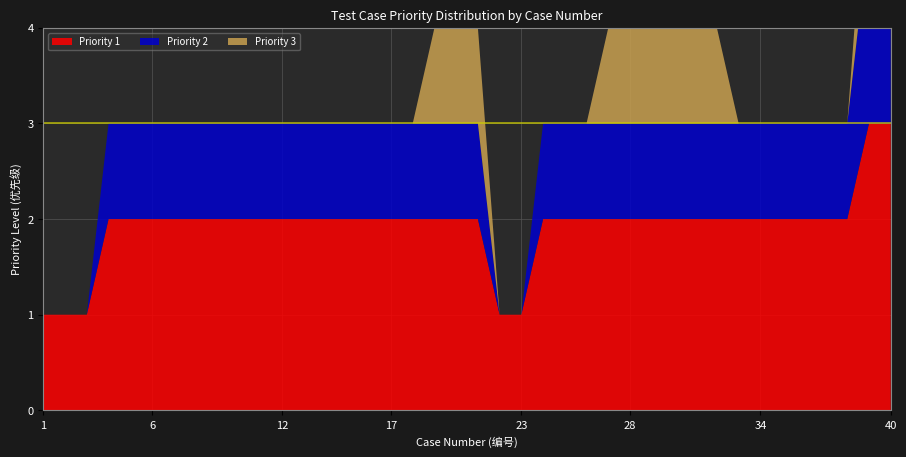

Reading right to left, transcribe all the data shown in this chart.

Priority 1: 40=3	39=3	38=2	37=2	36=2	35=2	34=2	33=2	32=2	31=2	30=2	29=2	28=2	27=2	26=2	25=2	24=2	23=1	22=1	21=2	20=2	19=2	18=2	17=2	16=2	15=2	14=2	13=2	12=2	11=2	10=2	9=2	8=2	7=2	6=2	5=2	4=2	3=1	2=1	1=1
Priority 2: 40=2	39=2	38=1	37=1	36=1	35=1	34=1	33=1	32=1	31=1	30=1	29=1	28=1	27=1	26=1	25=1	24=1	23=0	22=0	21=1	20=1	19=1	18=1	17=1	16=1	15=1	14=1	13=1	12=1	11=1	10=1	9=1	8=1	7=1	6=1	5=1	4=1	3=0	2=0	1=0
Priority 3: 40=1	39=1	38=0	37=0	36=0	35=0	34=0	33=0	32=1	31=1	30=1	29=1	28=1	27=1	26=0	25=0	24=0	23=0	22=0	21=1	20=1	19=1	18=0	17=0	16=0	15=0	14=0	13=0	12=0	11=0	10=0	9=0	8=0	7=0	6=0	5=0	4=0	3=0	2=0	1=0